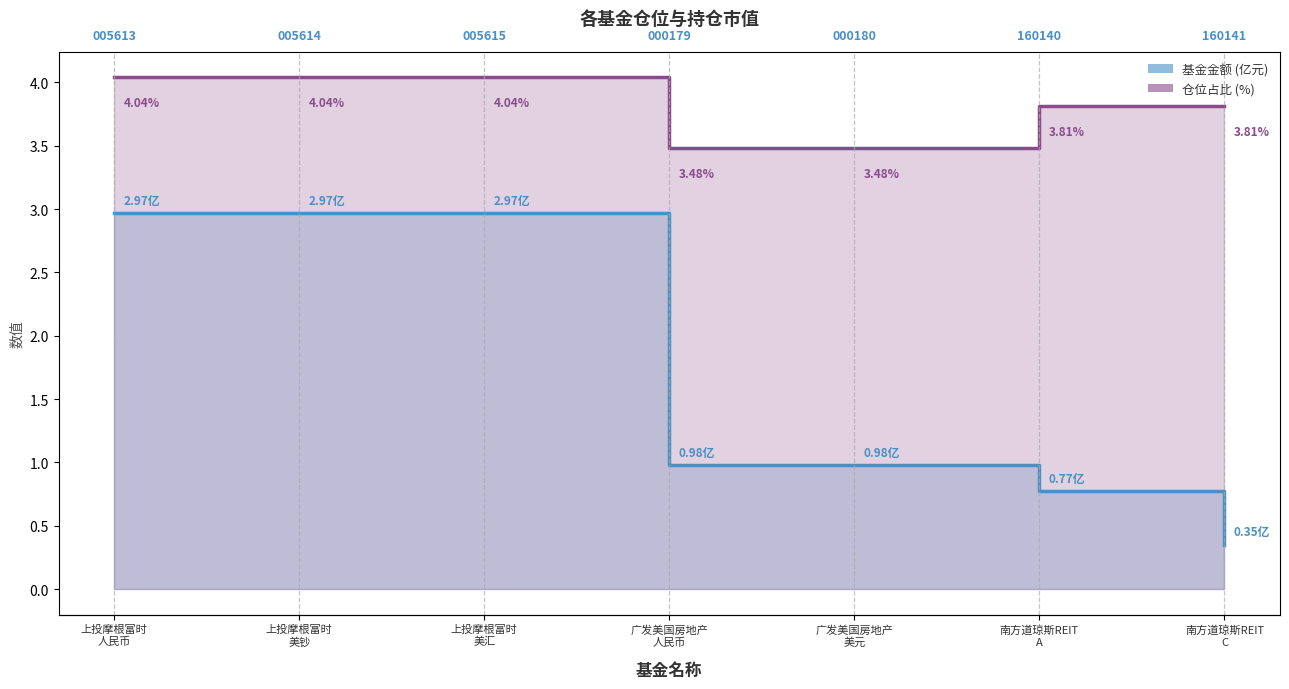

What is the value of the 基金金额 point at the 7th from the left?

0.3